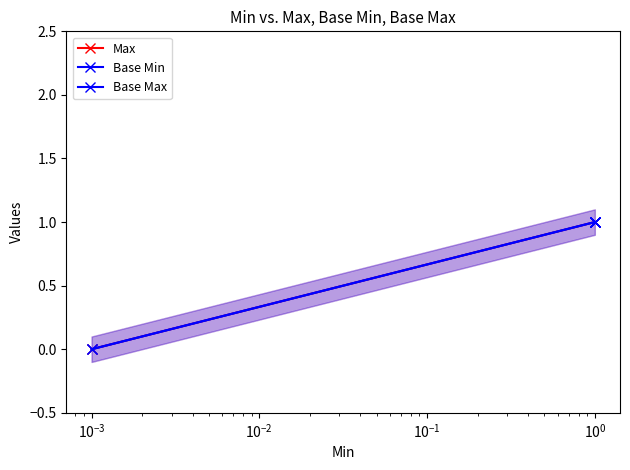

What is the difference between the maximum and minimum values in the Base Min series?

1